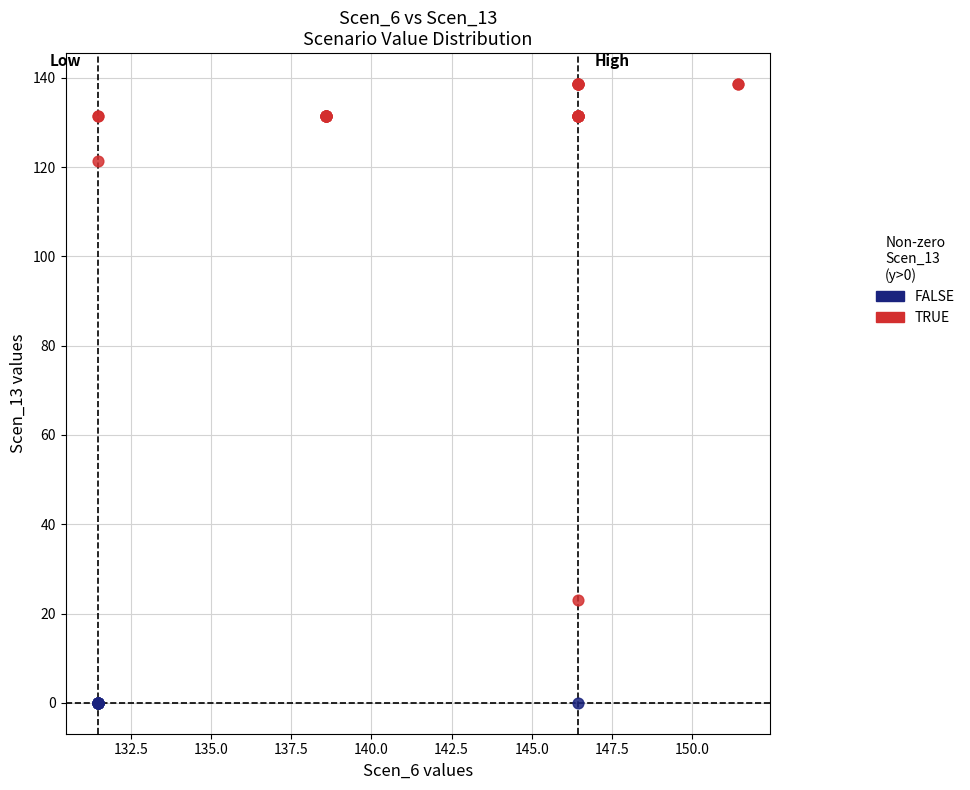

What are all the series names shown in the legend?

FALSE, TRUE